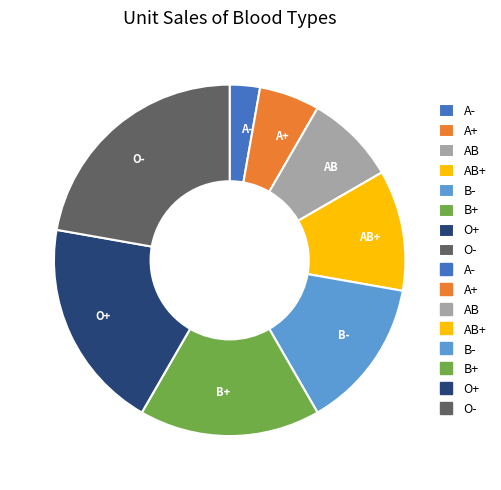

Which category has the biggest portion of the pie?

O-